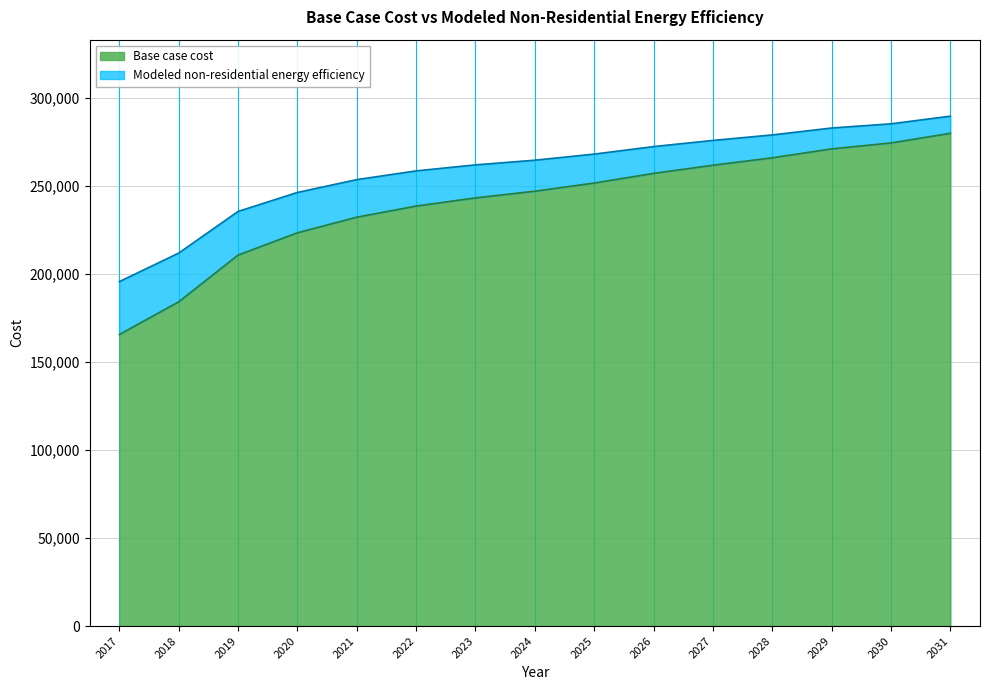

Reading left to right, extract all data points from this chart.

Base case cost: 165610.7	184165.3	210732.1	223382.9	232238.5	238563.9	243202.6	246997.8	251636.5	257118.5	261757.2	265974.1	271034.5	274408.0	279890.1
Modeled non-residential energy efficiency: 195638.7	211848.2	235508.9	246291.2	253577.1	258539.1	261958.4	264616.5	268076.6	272338.3	275837.4	278964.3	282891.4	285272.7	289626.1